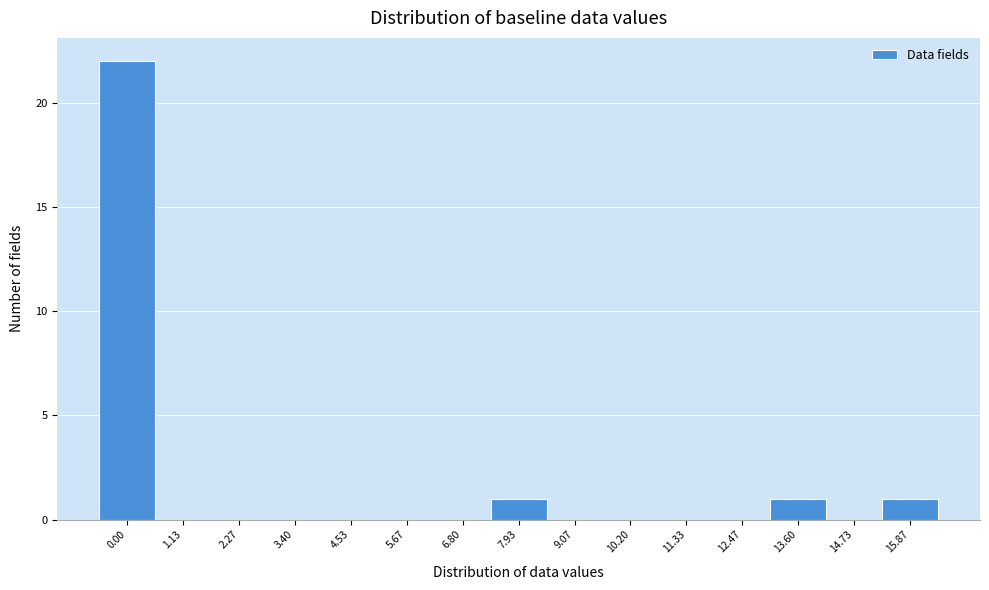

Reading left to right, what are all the values shown in this chart?

0.00=22	1.13=0	2.27=0	3.40=0	4.53=0	5.67=0	6.80=0	7.93=1	9.07=0	10.20=0	11.33=0	12.47=0	13.60=1	14.73=0	15.87=1